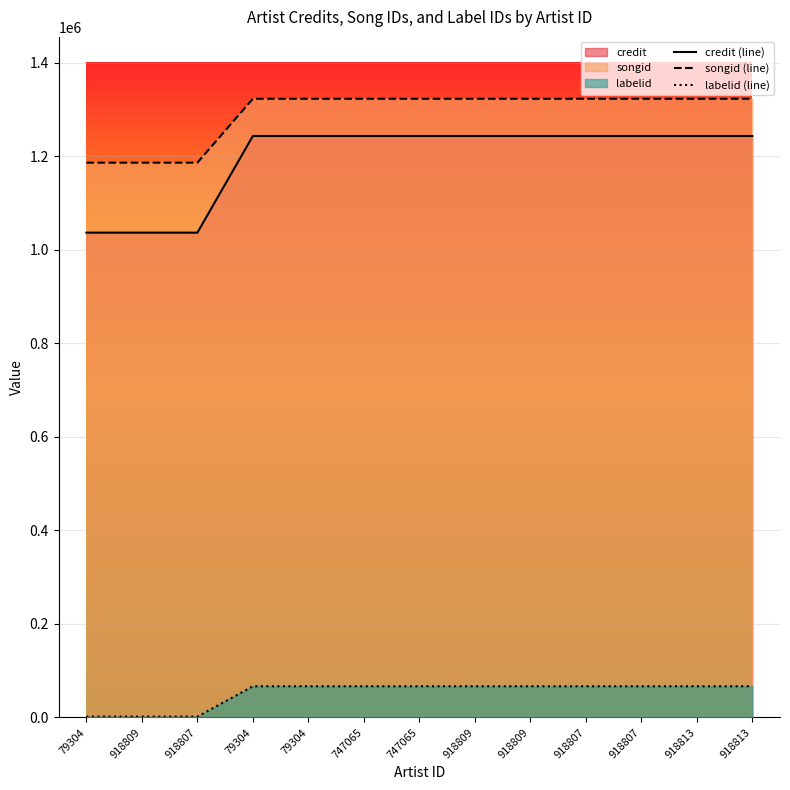

What is the highest value of the songid (line) series?

1322886